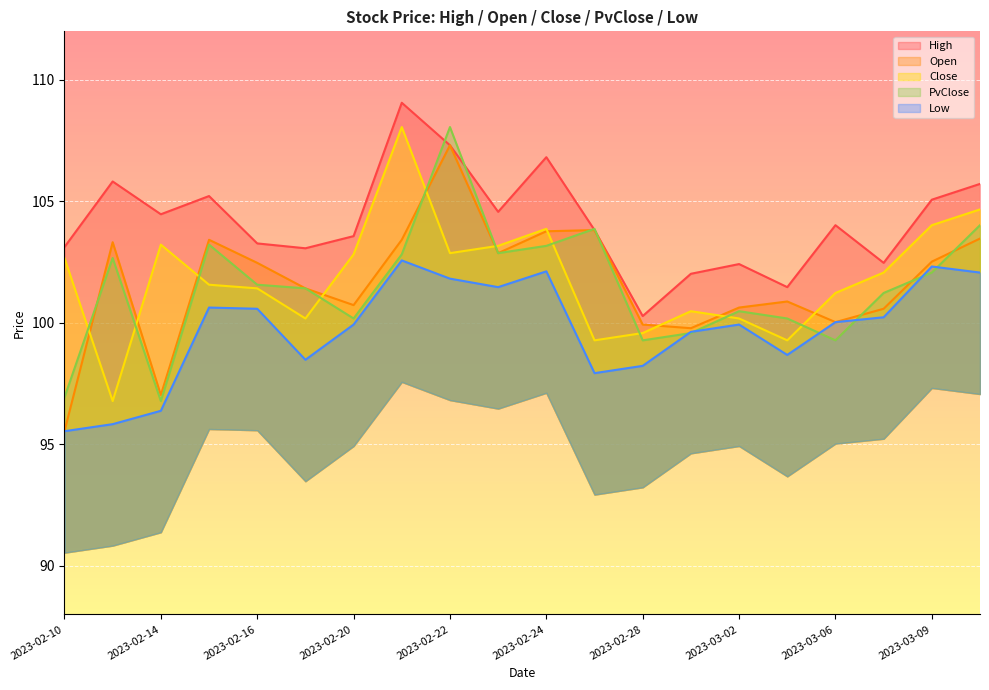

Which series has the largest total across all categories?

High